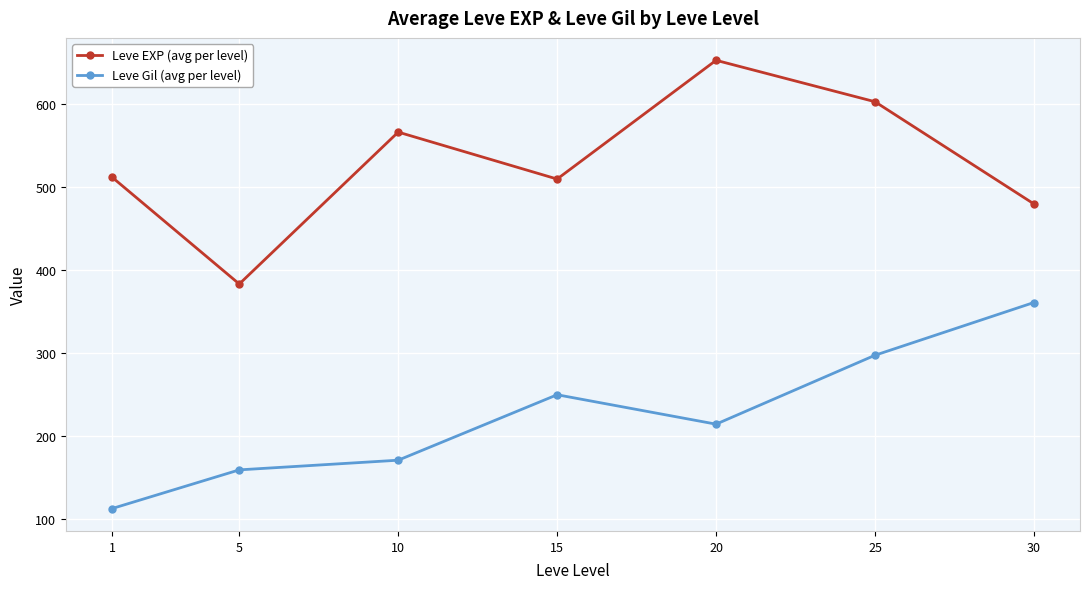

At which label does Leve Gil (avg per level) reach its minimum?

1